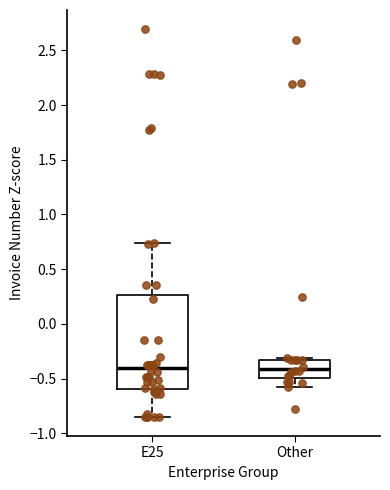

Comparing the boxes themselves (not the whiskers), which one is the tallest?

E25